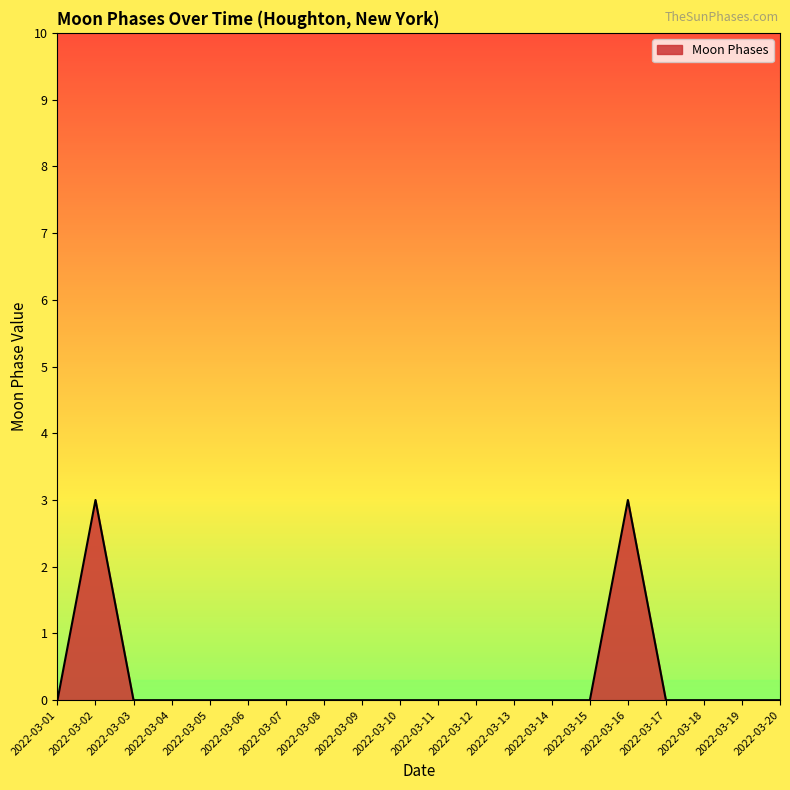

Reading right to left, list all the values displayed in this chart.

0	0	0	0	3	0	0	0	0	0	0	0	0	0	0	0	0	0	3	0